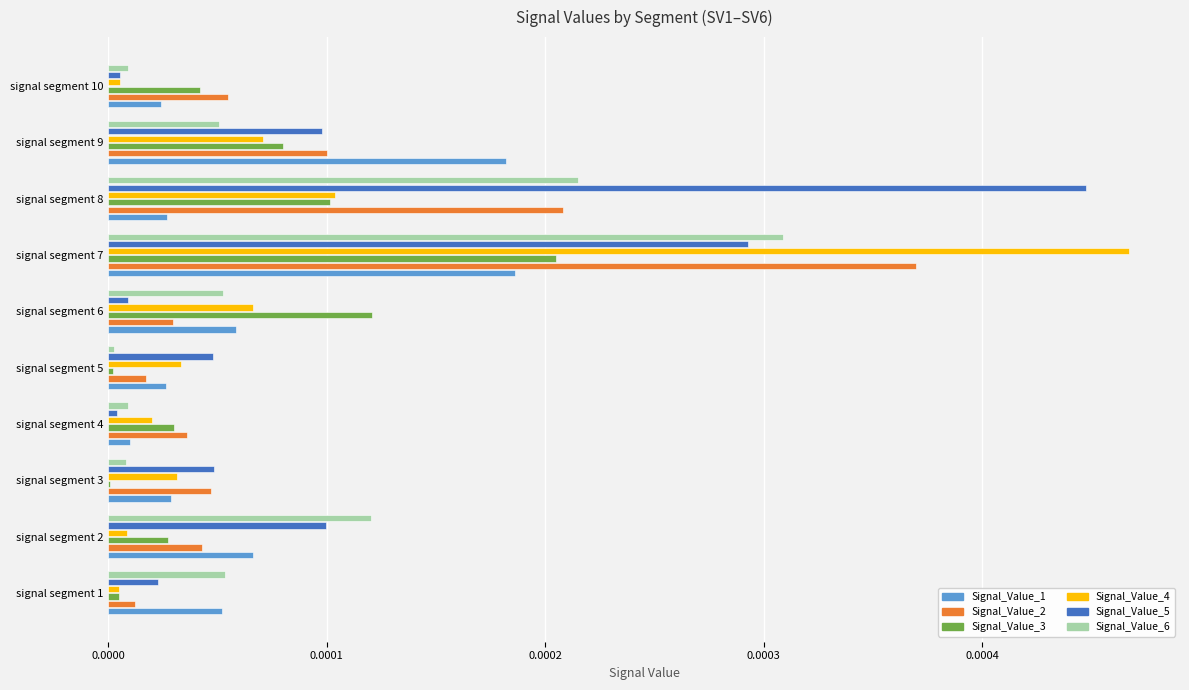

How many series are shown in this chart?

6